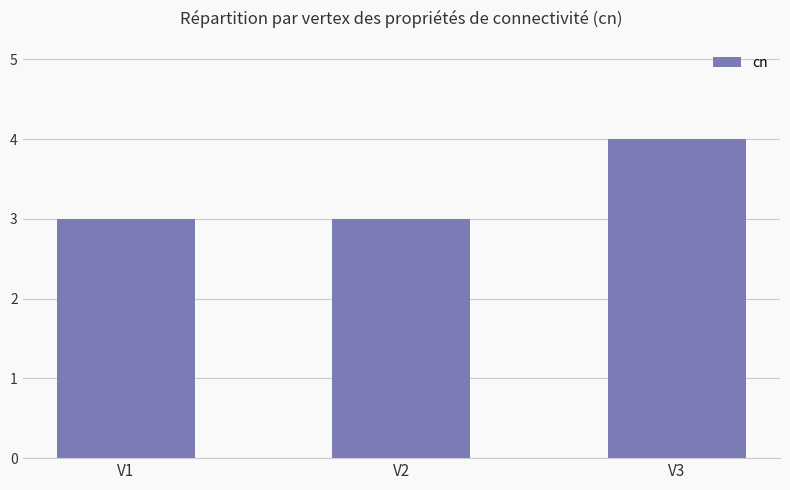

What is the value of the 2nd bar from the left?

3